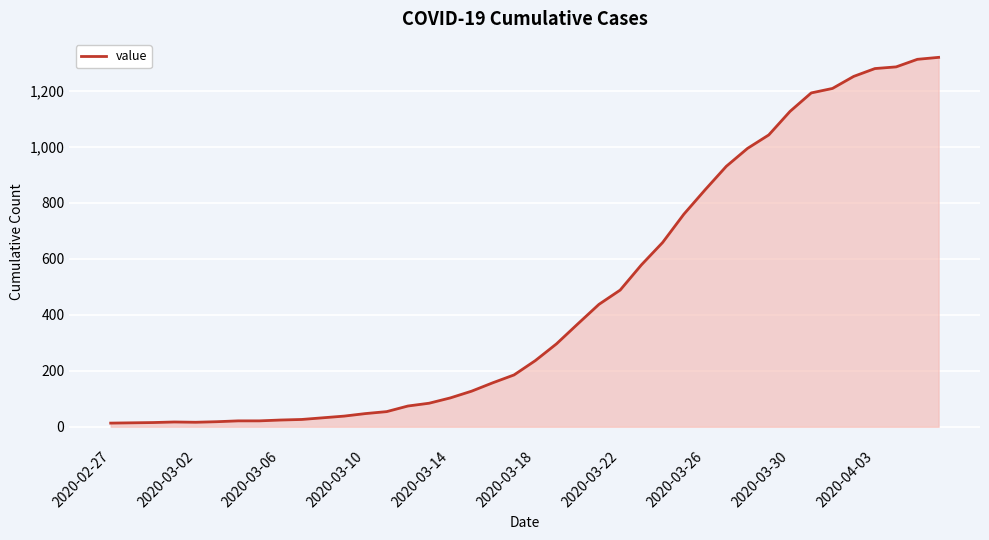

What is the greatest value displayed?

1319